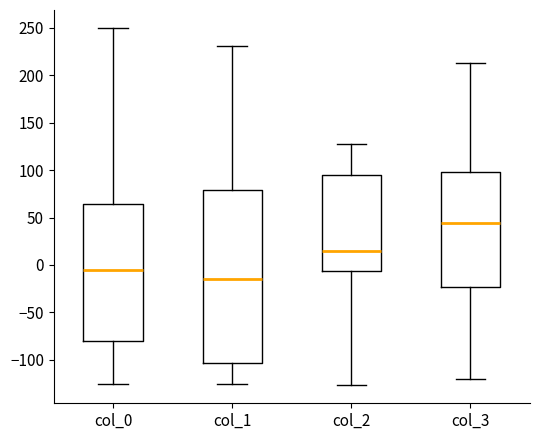

Comparing the boxes themselves (not the whiskers), which one is the tallest?

col_1